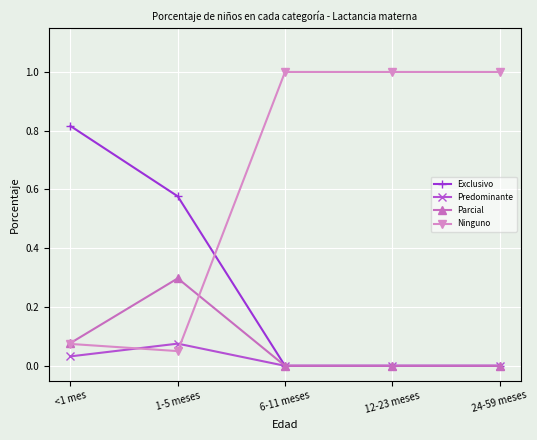

What is the total value across all series at 24-59 meses?

1.0